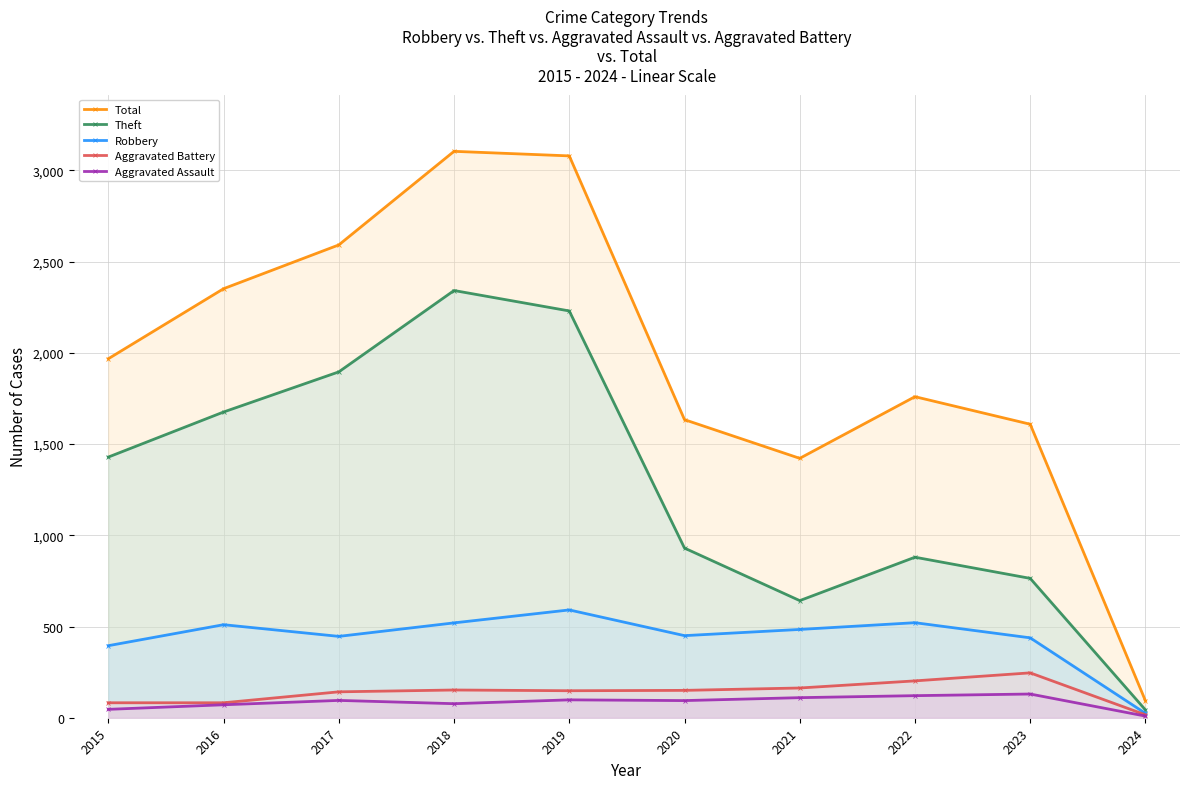

How many lines are shown in the chart?

5